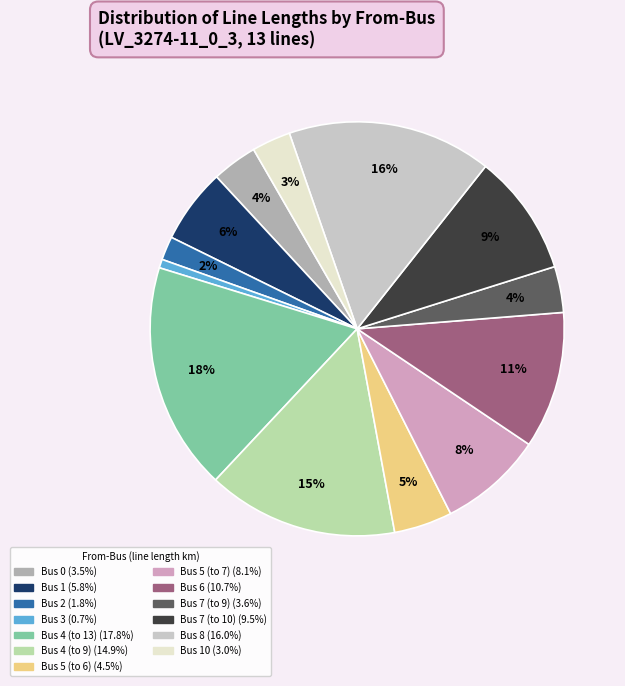

Does any single category account for the majority?

No